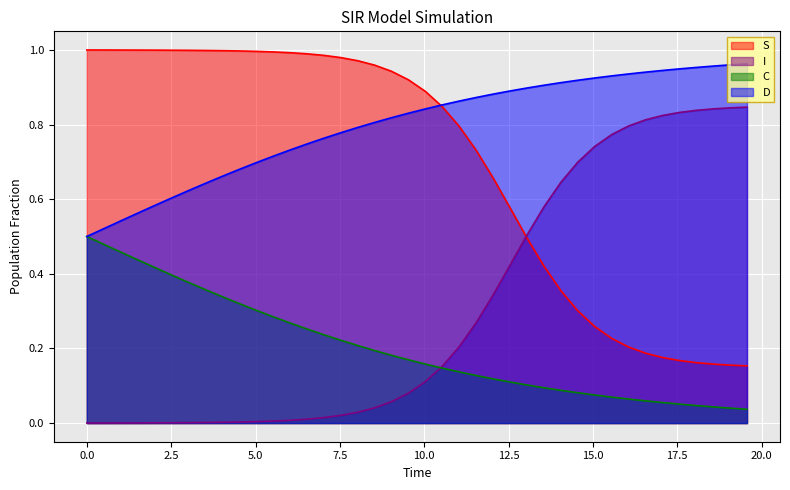

How many lines are shown in the chart?

4